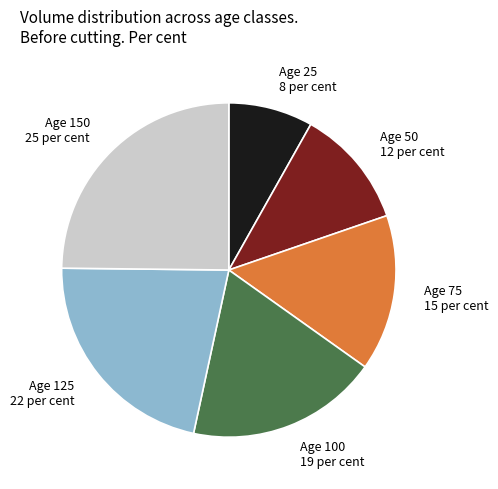

Rank the categories by value from lowest to highest.

Age 25, Age 50, Age 75, Age 100, Age 125, Age 150